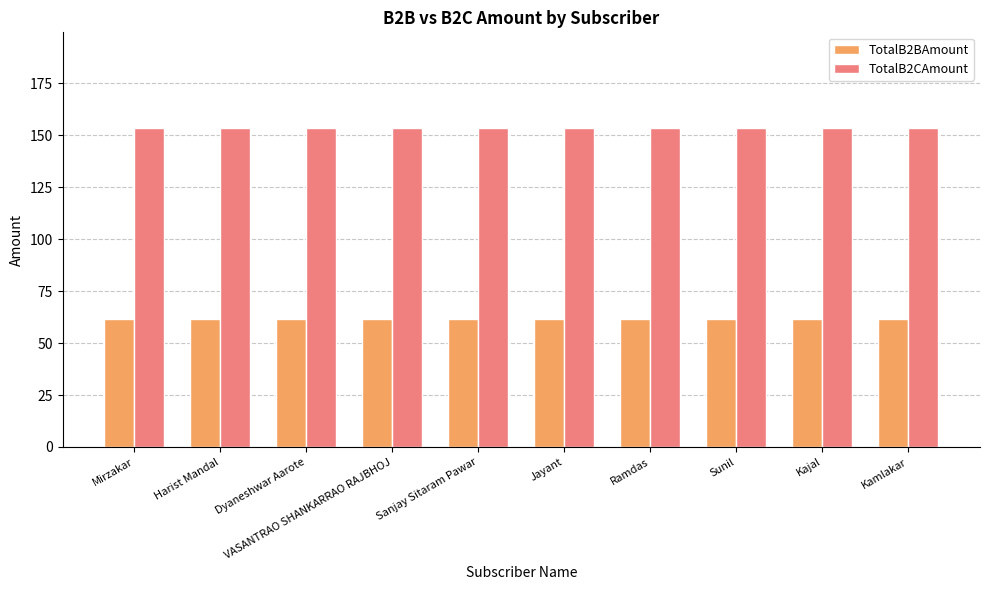

What is the lowest value of the TotalB2BAmount series?

61.4